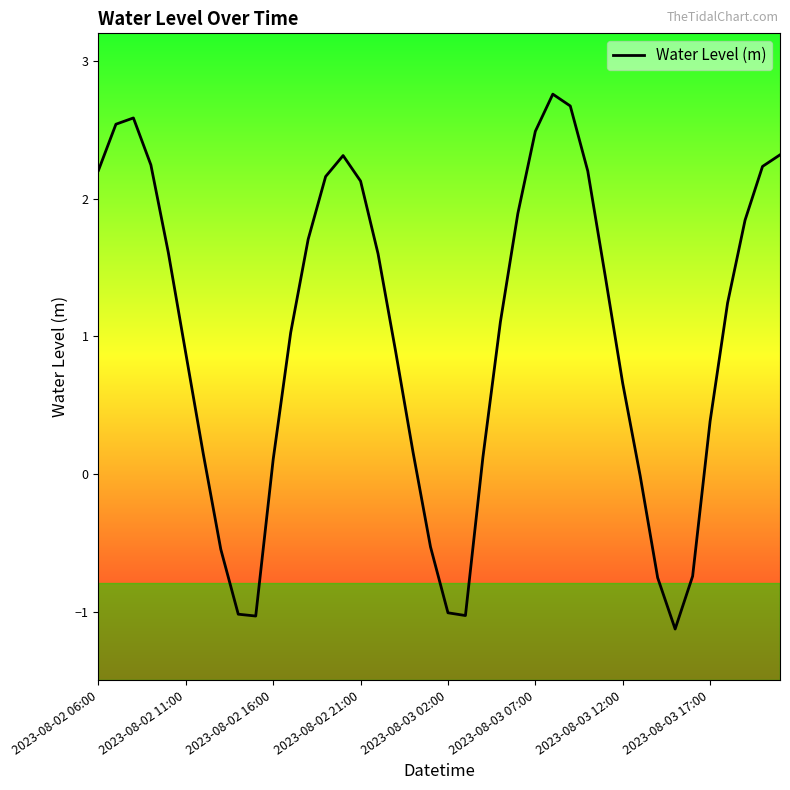

What is the smallest value displayed?

-1.1